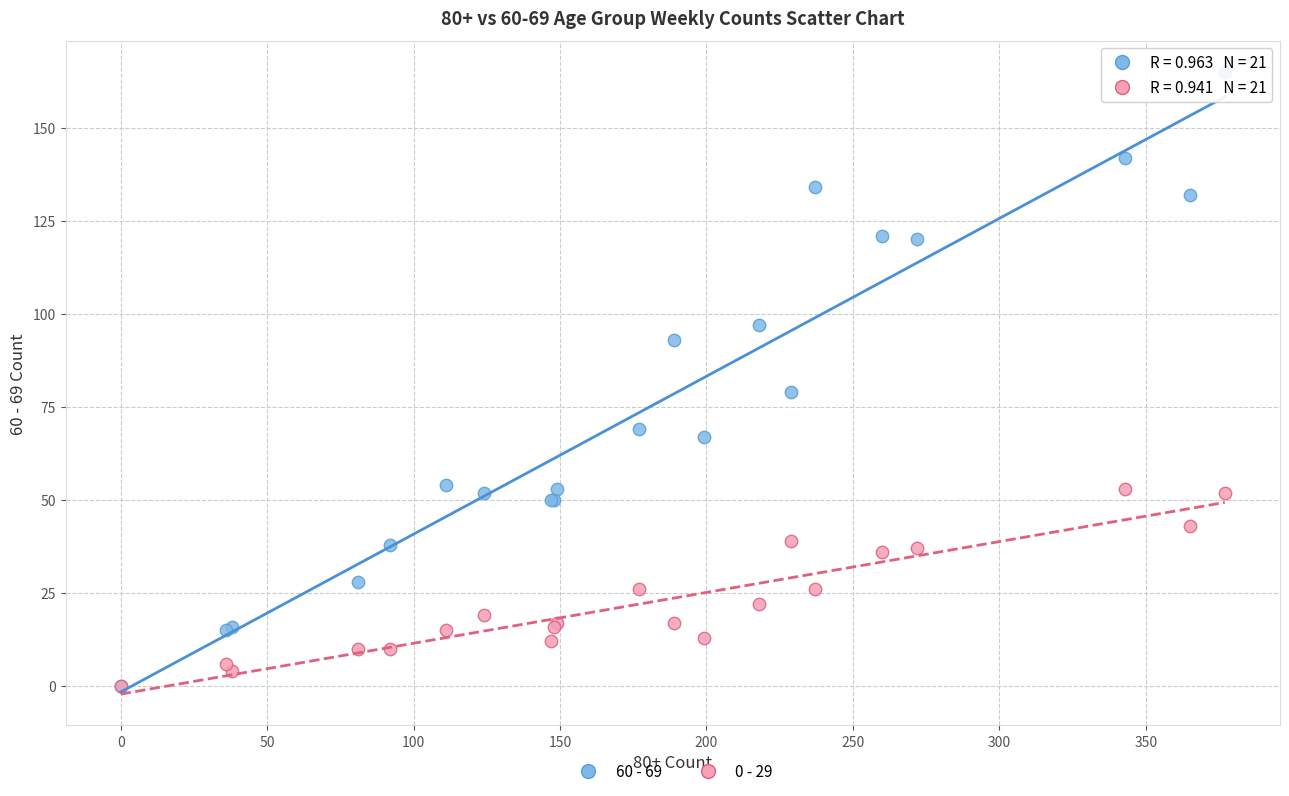

Across all series, what Y value is closest to 82?

79